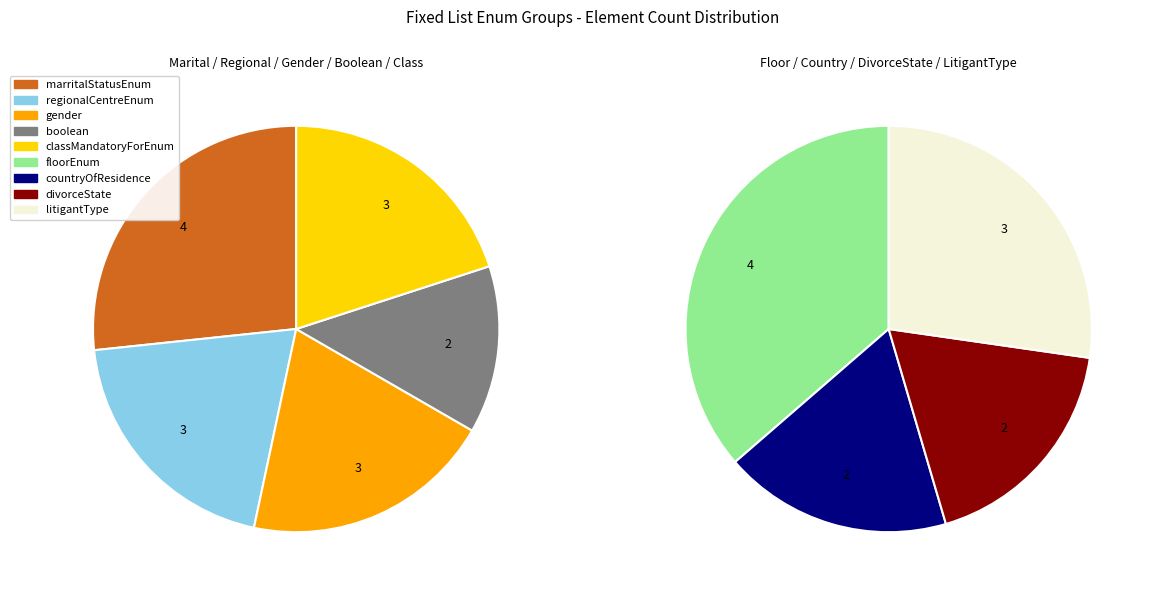

How many slices are in this pie chart?

9